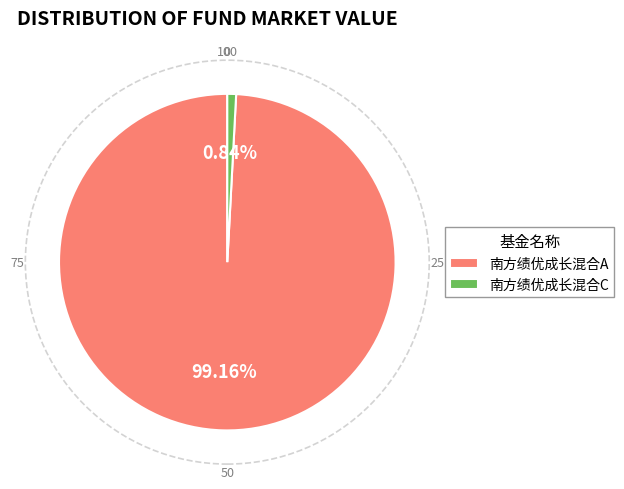

How many slices are in this pie chart?

2